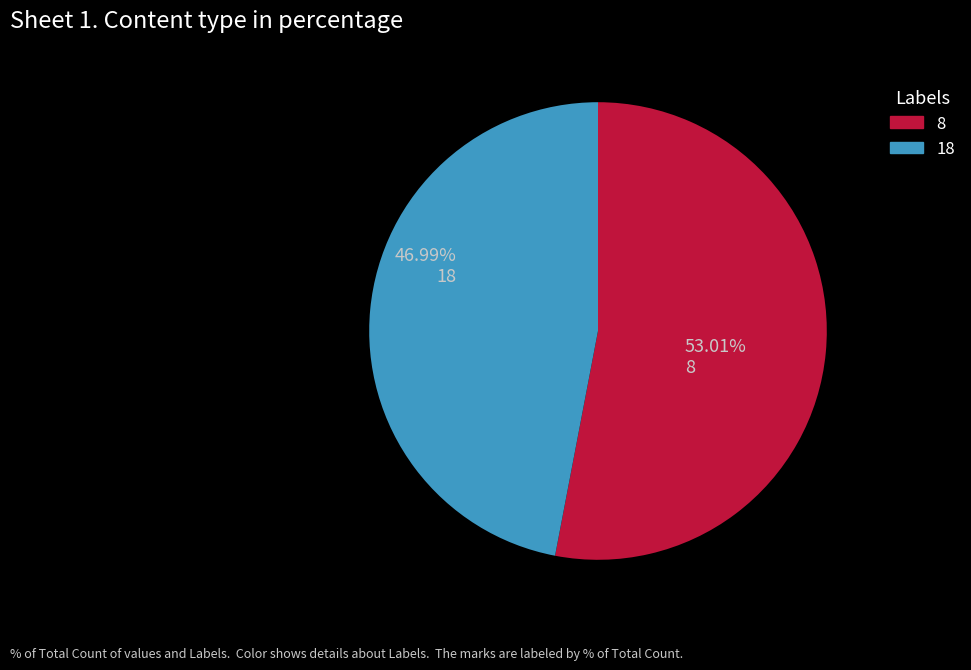

Is there a majority slice in this chart?

Yes